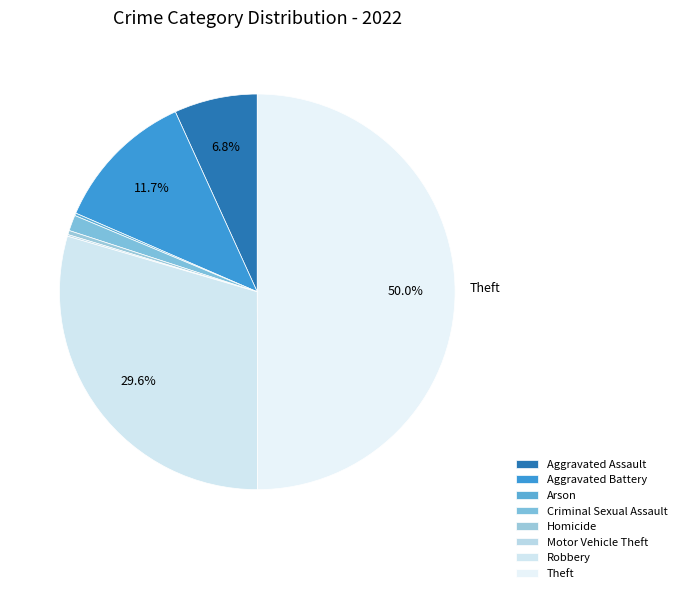

To the nearest percent, what portion does Aggravated Battery represent?

12%